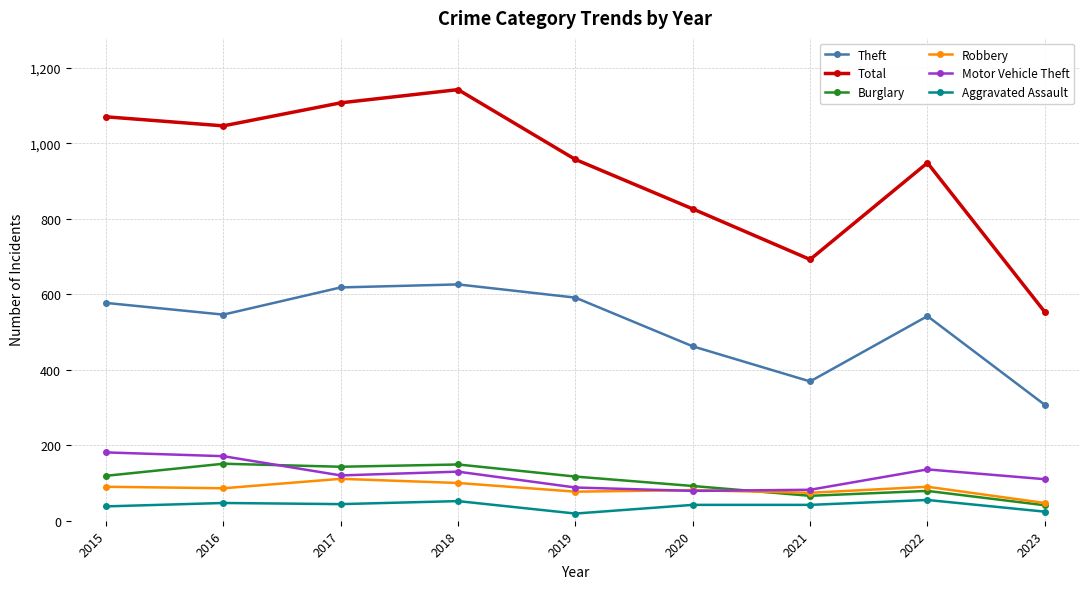

Between 2019 and 2021, which series saw the biggest shift?

Total